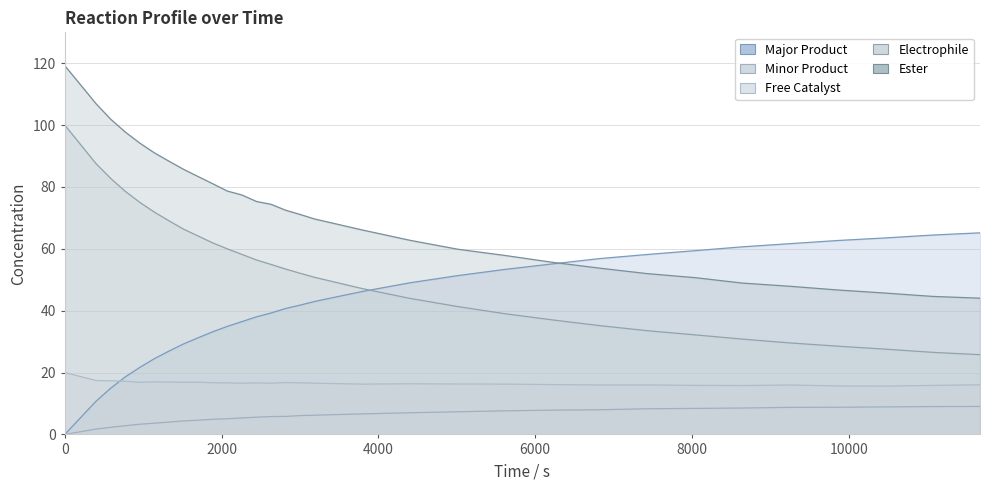

How many distinct data groups are displayed?

5